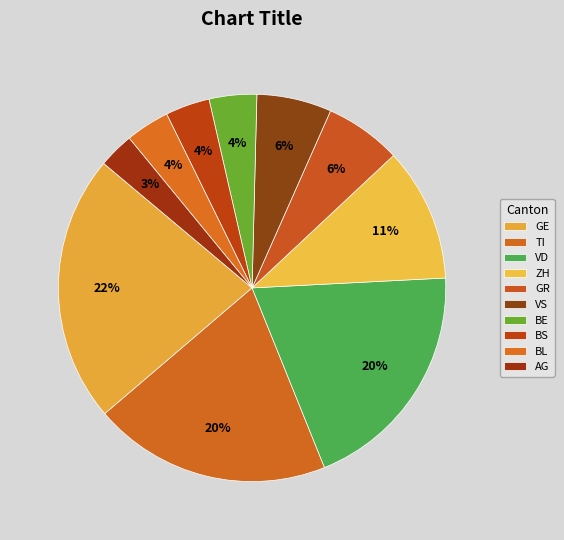

How many segments does this pie chart have?

10